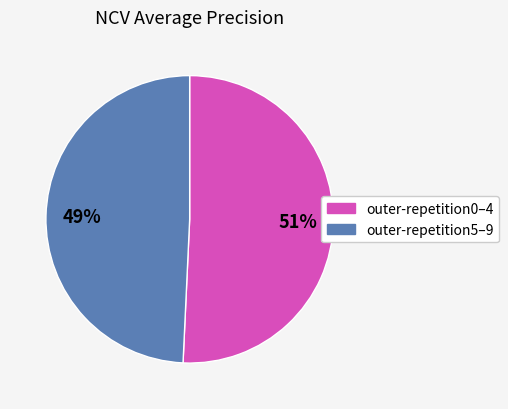

Is there any slice that represents more than half of the pie?

Yes